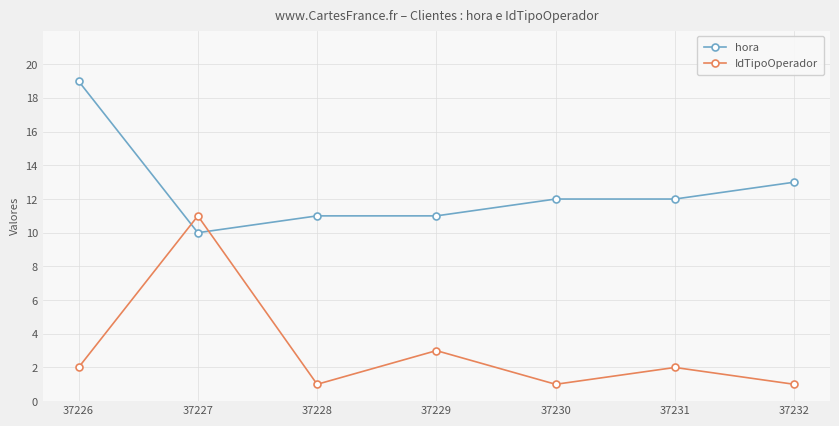

Between which two adjacent categories do hora and IdTipoOperador first intersect?

37226 and 37227